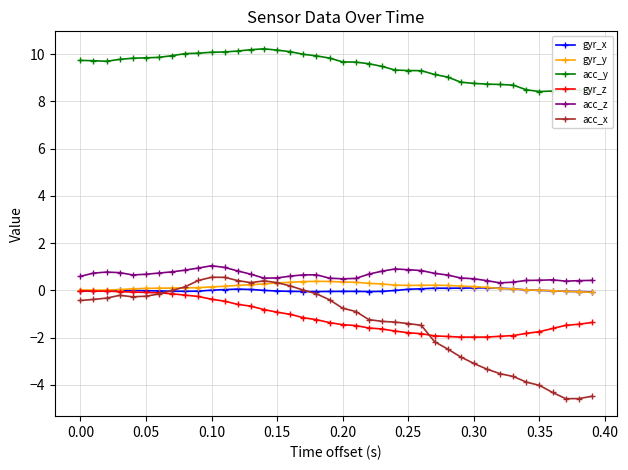

True or false: acc_x has more than 1 interior local peaks.

True